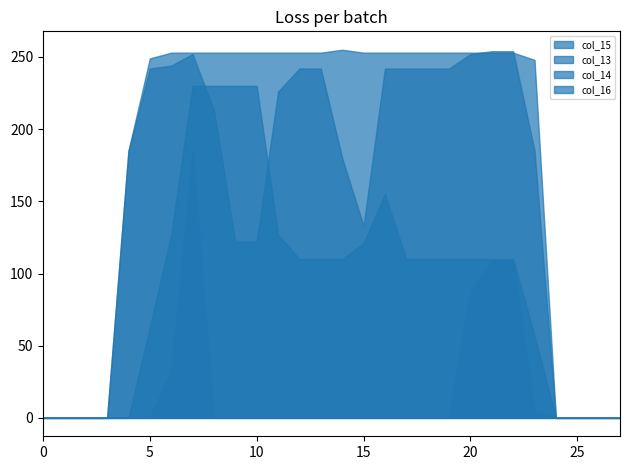

Is it true that col_13 equals 0 at 0?

True